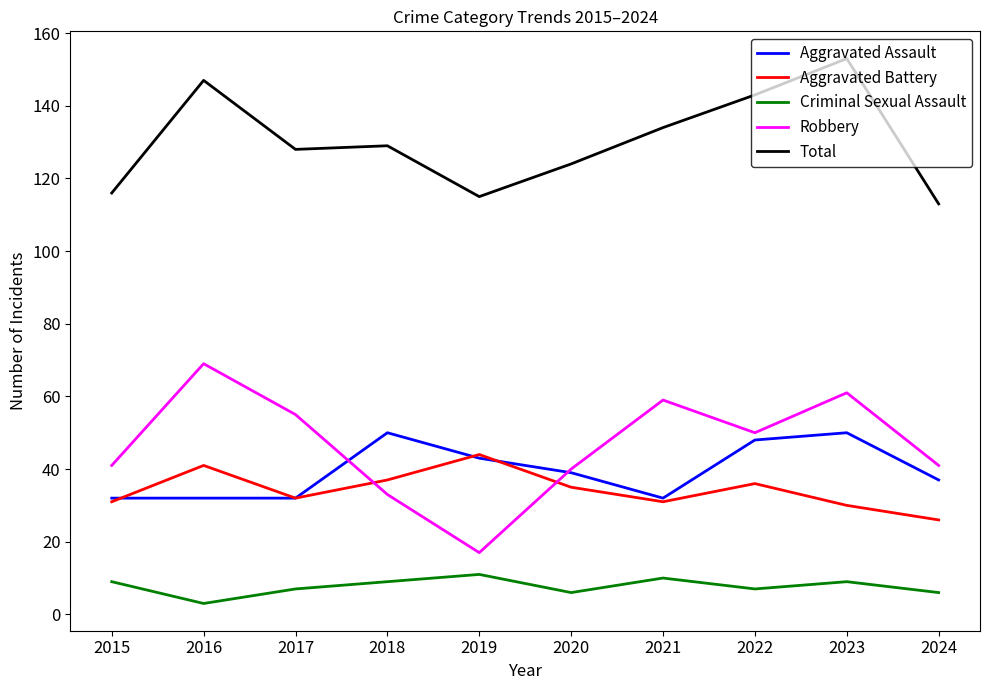

Rank the series at 2024 from lowest to highest value.

Criminal Sexual Assault, Aggravated Battery, Aggravated Assault, Robbery, Total